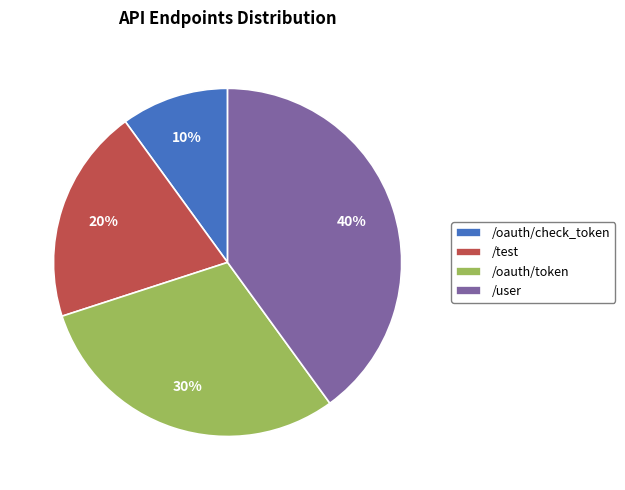

What percentage is the /test slice, to the nearest percent?

20%